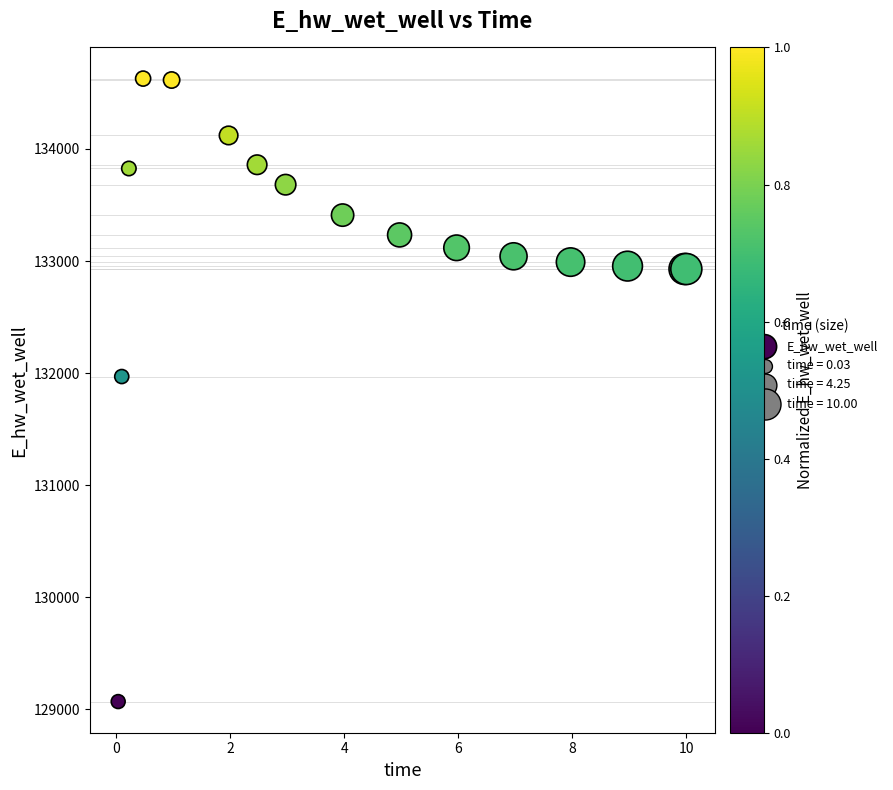

What Y value in the scatter plot is closest to 131849?

131970.0